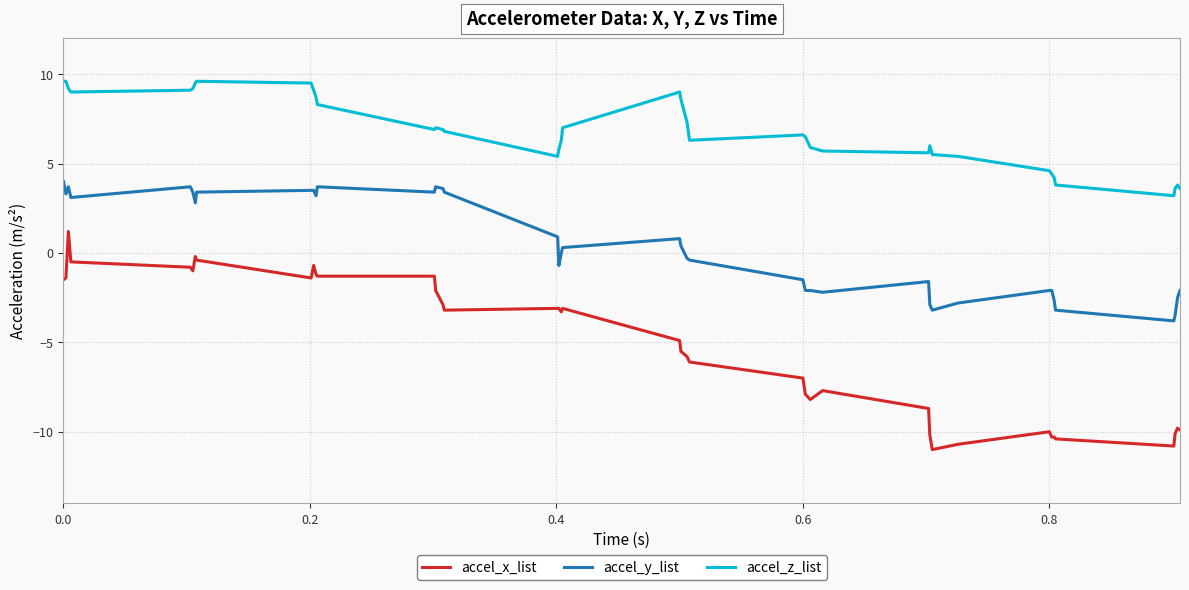

Which series has the largest range (max minus min)?

accel_x_list